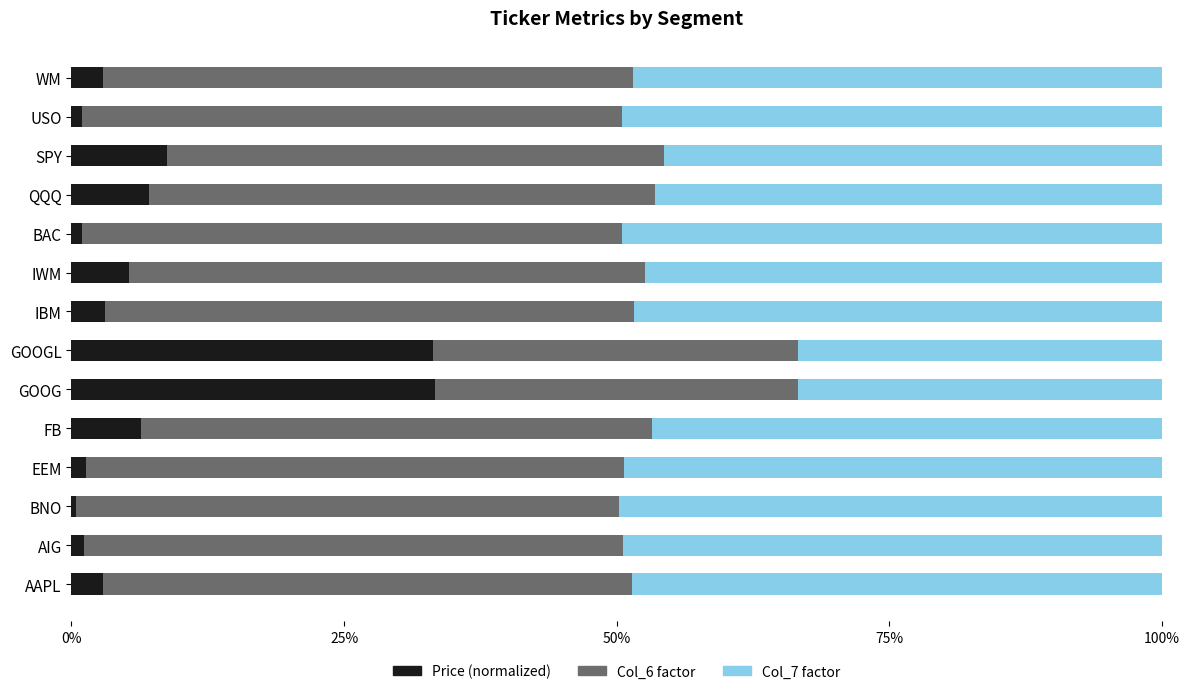

What is the difference between the second highest and second lowest values in the Price (normalized) series?

32.2